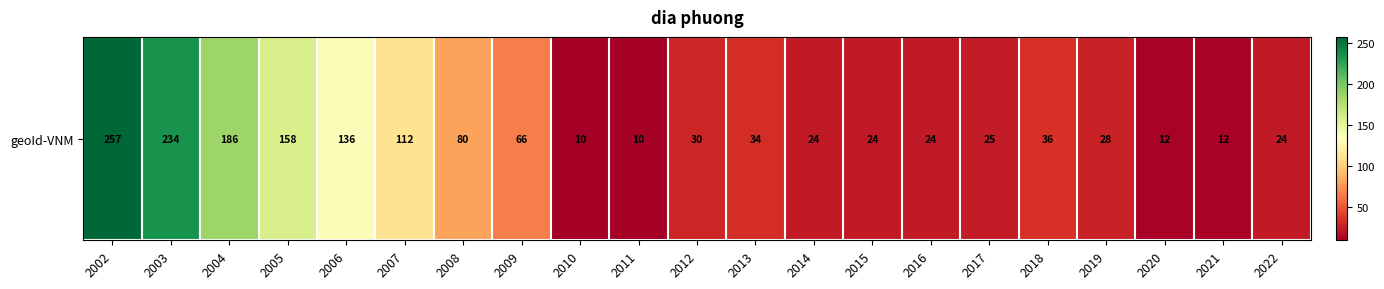

Which label corresponds to the smallest value in the chart?

2010